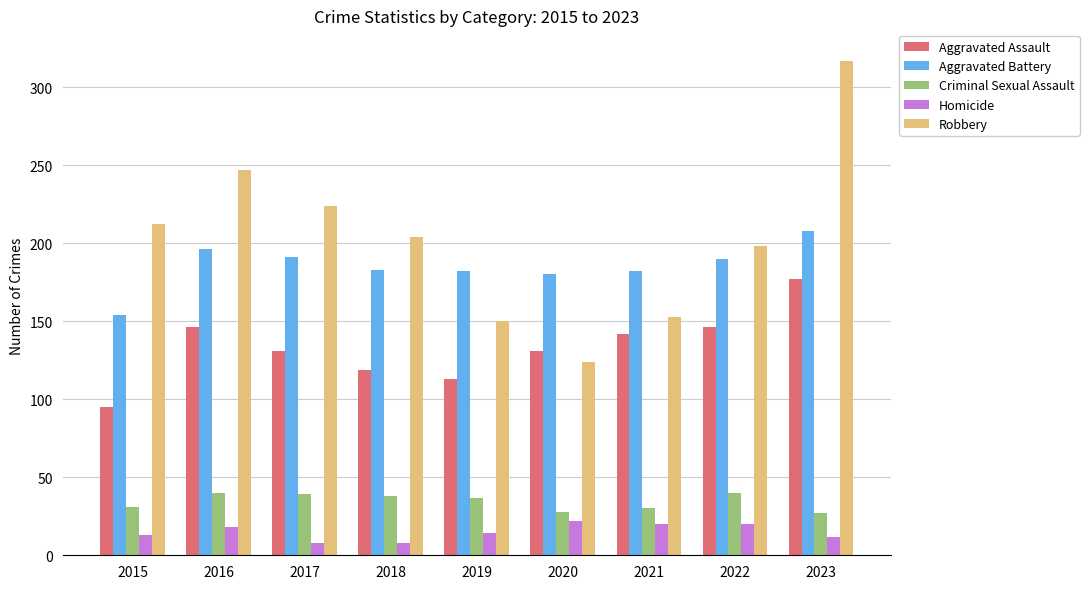

What is the average value of the Homicide series?

15